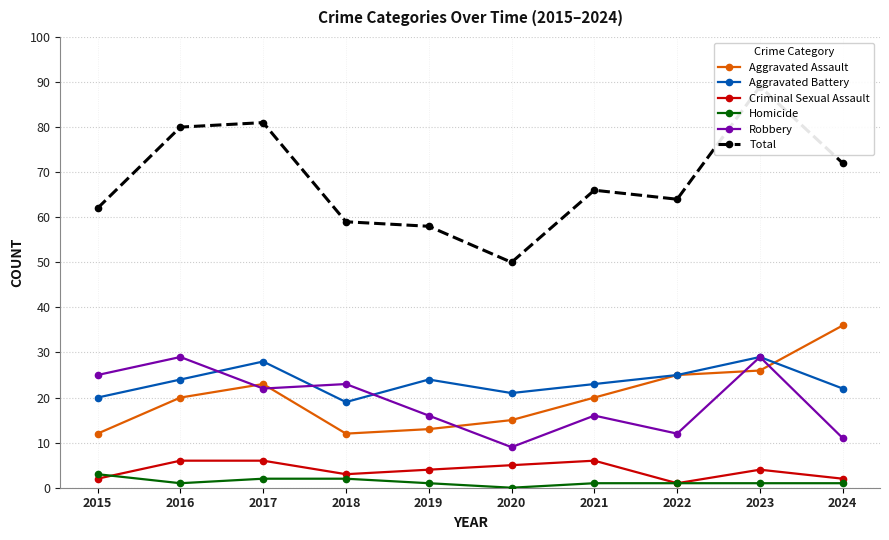

What is the minimum value for Aggravated Battery?

19